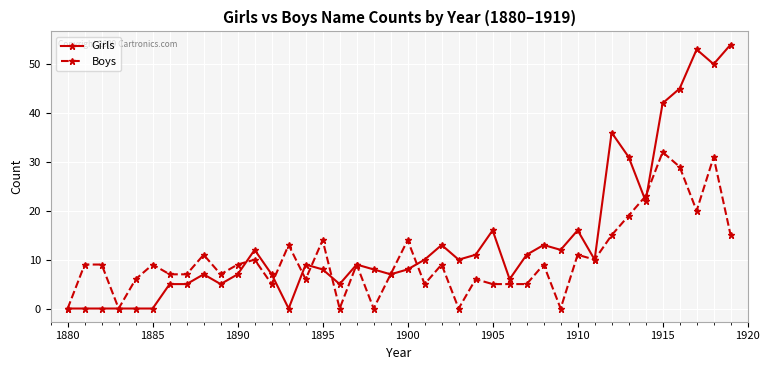

List the series in order of their overall mean, highest first.

Girls, Boys